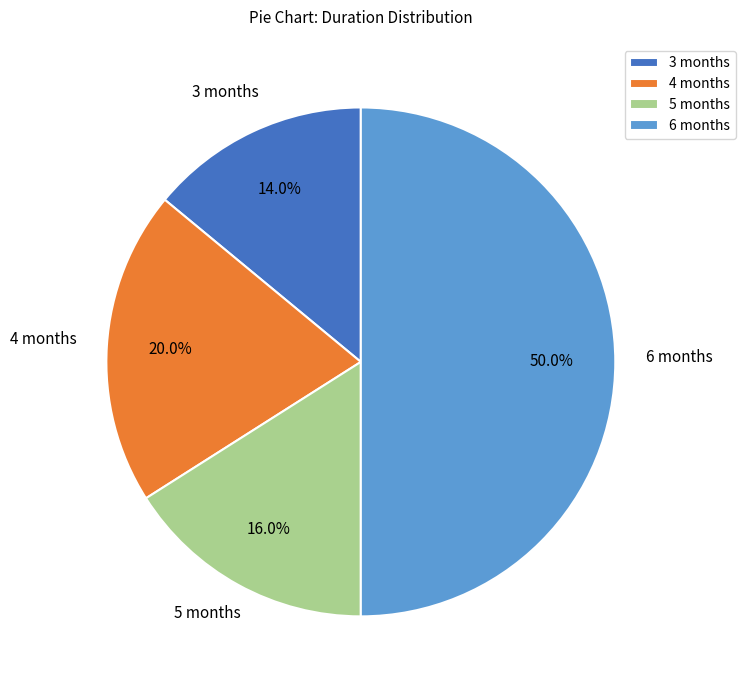

To the nearest percent, what percentage of the pie is 4 months?

20%